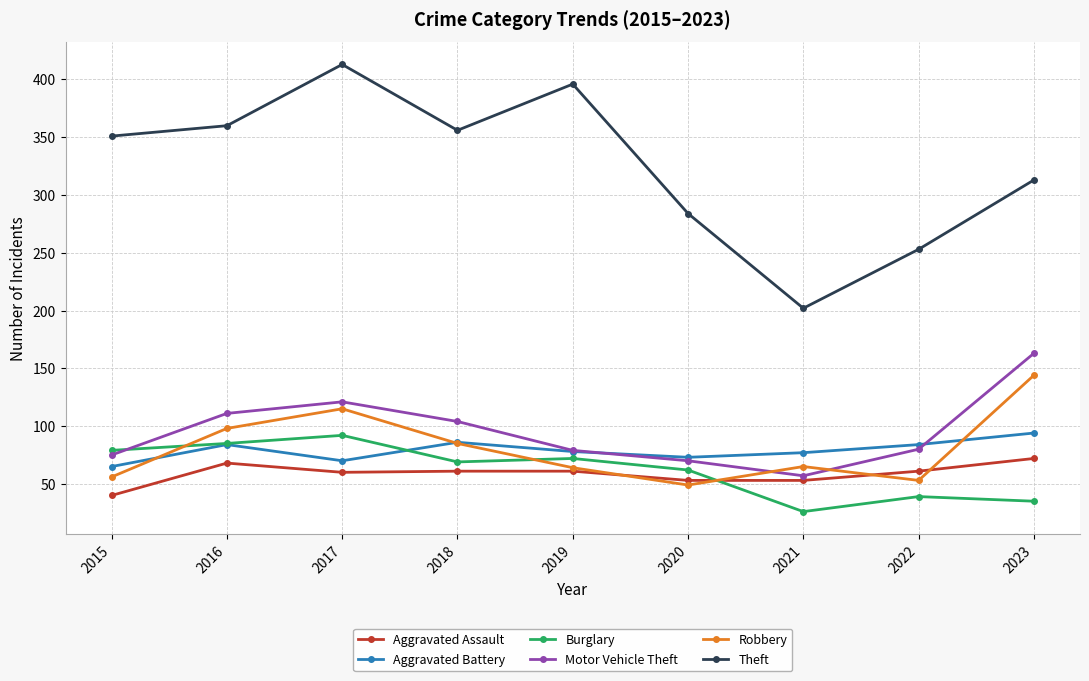

What is the minimum value for Theft?

202